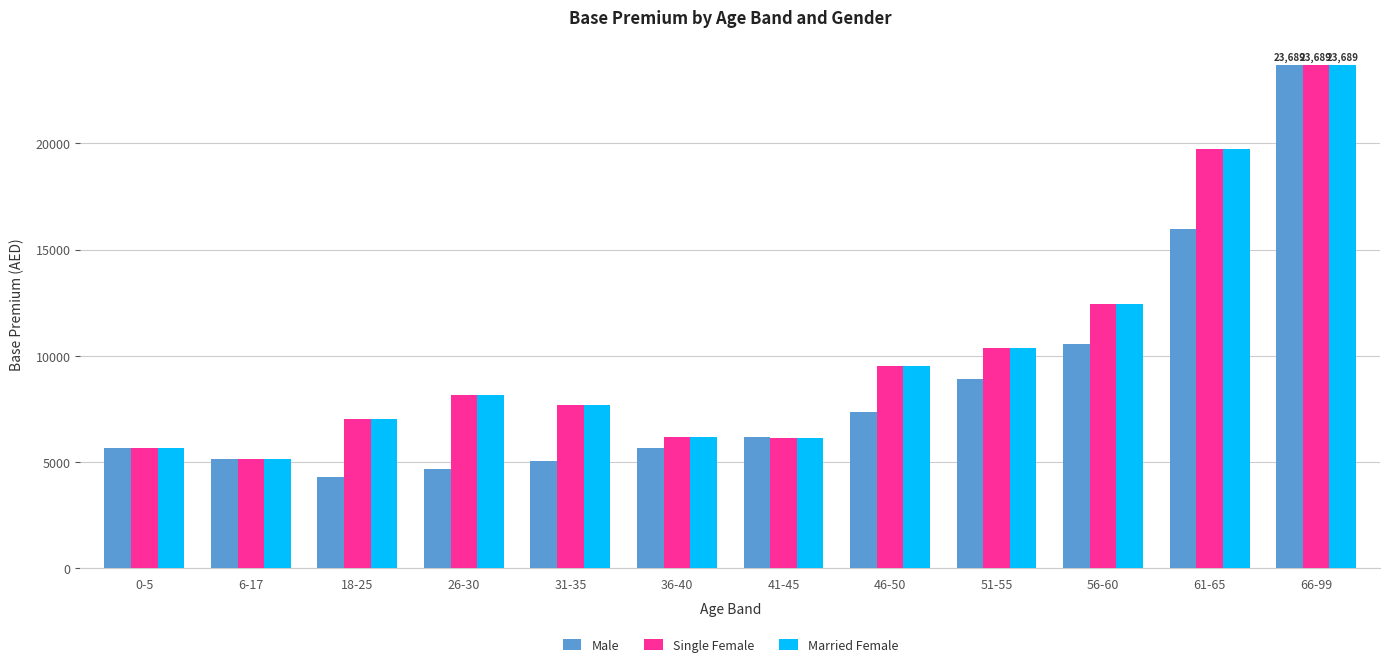

What is the sum of the Single Female values at 61-65 and 36-40?

25934